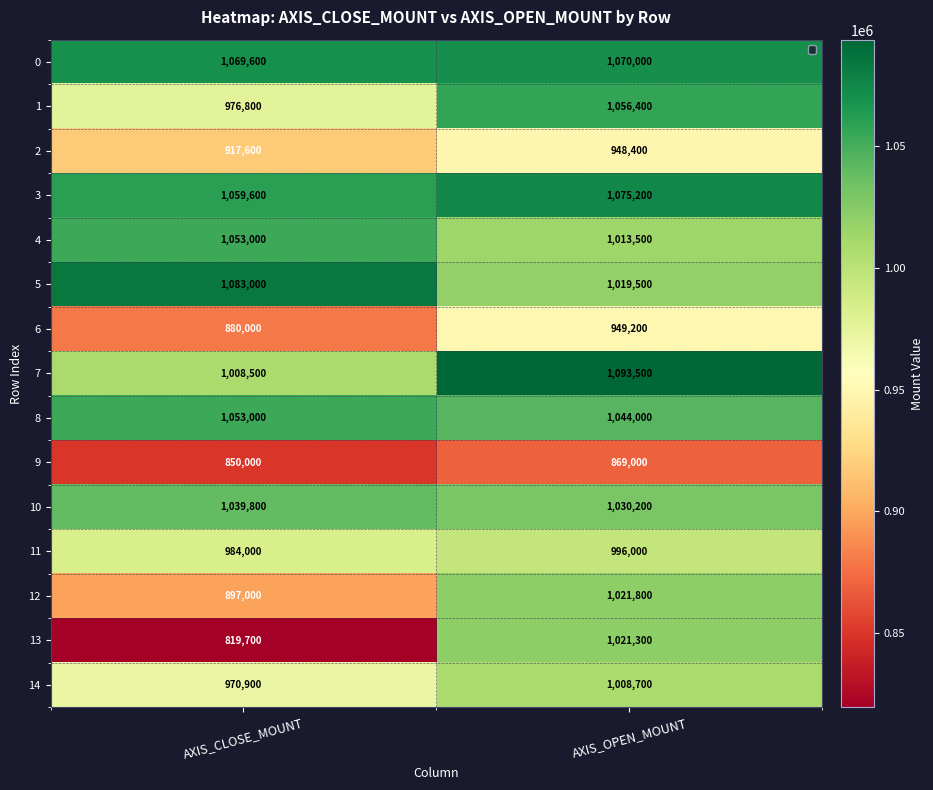

Which series has the largest range (max minus min)?

13